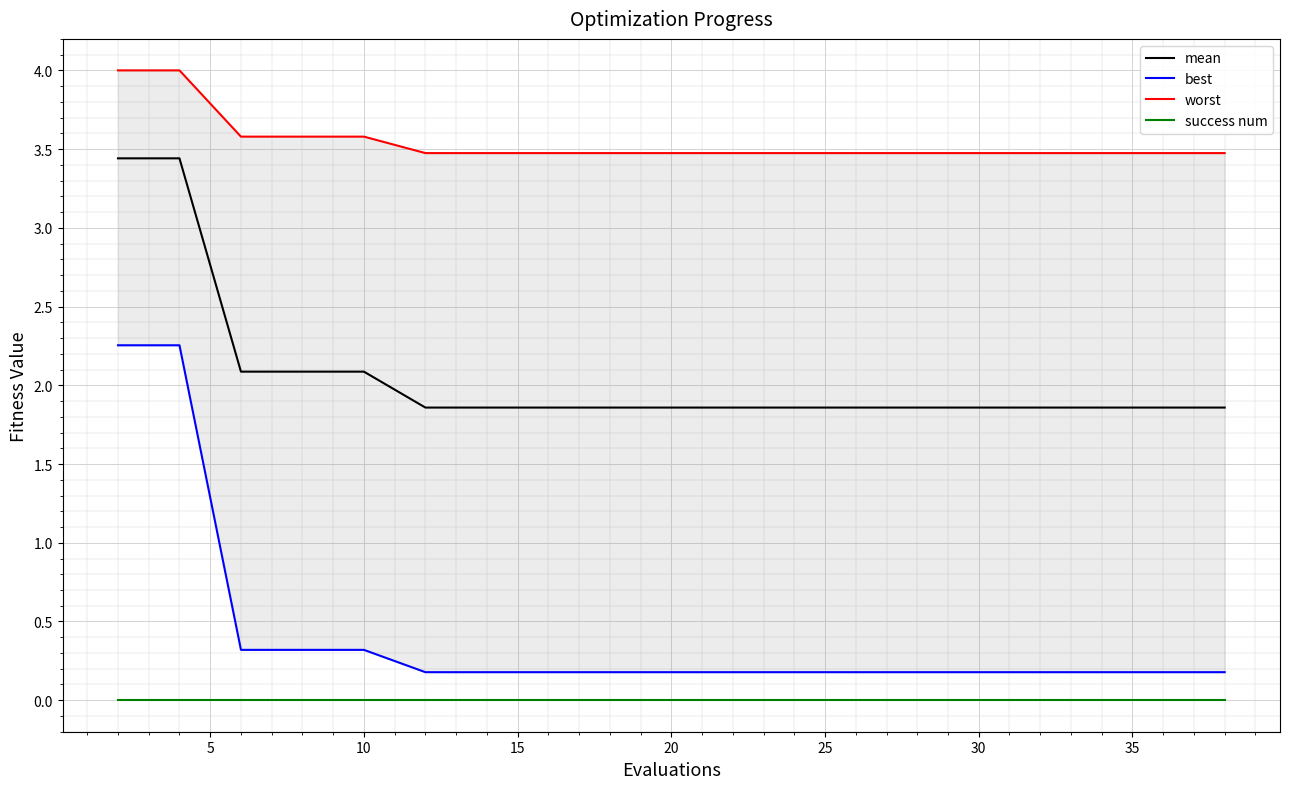

True or false: success num and mean intersect in this chart.

False